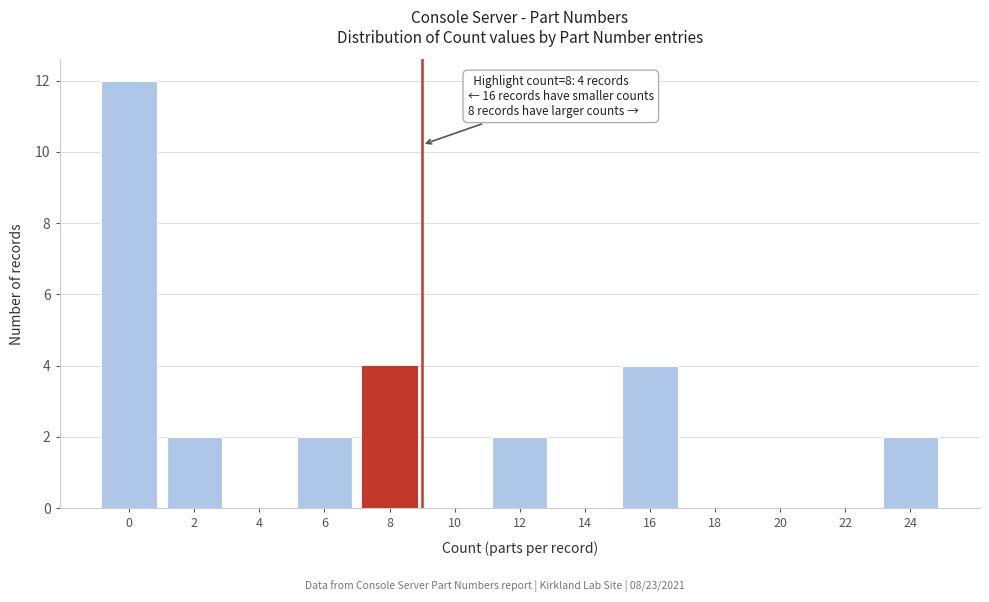

Reading right to left, transcribe all the data shown in this chart.

24=2	22=0	20=0	18=0	16=4	14=0	12=2	10=0	8=4	6=2	4=0	2=2	0=12